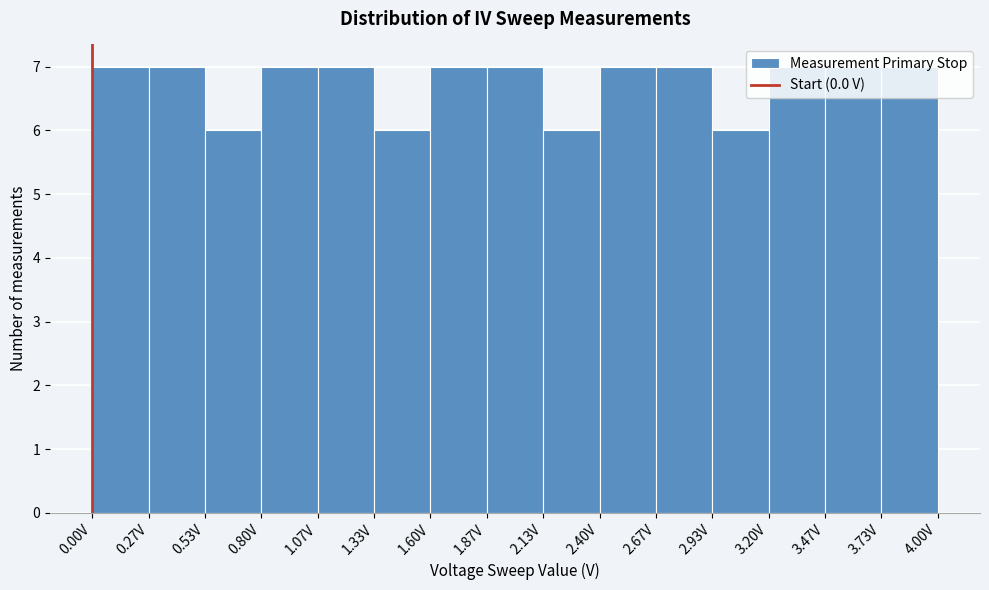

Reading left to right, transcribe this chart: for each bar, give the range it covers on the x-axis and its height. Neither the bar edges nor the heights are printed on the chart, so give them approximately, as read against the axes.

0.00 to 0.25: 7
0.25 to 0.55: 7
0.55 to 0.80: 6
0.80 to 1.05: 7
1.05 to 1.35: 7
1.35 to 1.60: 6
1.60 to 1.85: 7
1.85 to 2.15: 7
2.15 to 2.40: 6
2.40 to 2.65: 7
2.65 to 2.95: 7
2.95 to 3.20: 6
3.20 to 3.45: 7
3.45 to 3.75: 7
3.75 to 4.00: 7